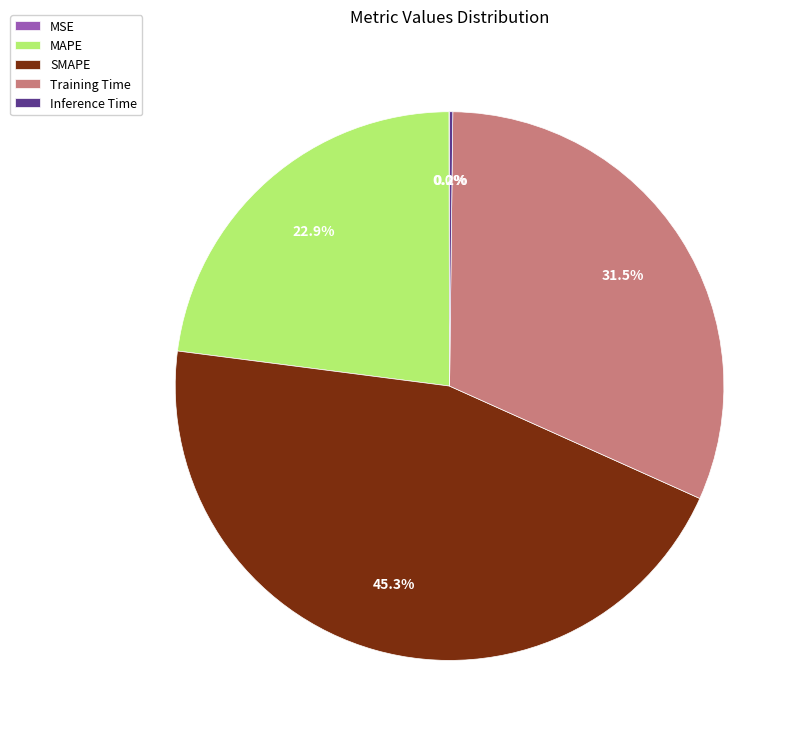

Does Training Time account for over 50% of the chart?

No